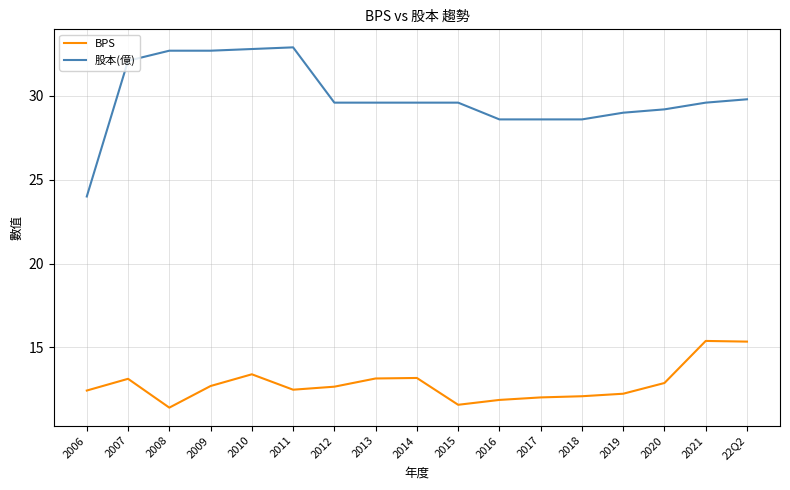

At how many categories does at least one series exceed 23?

17